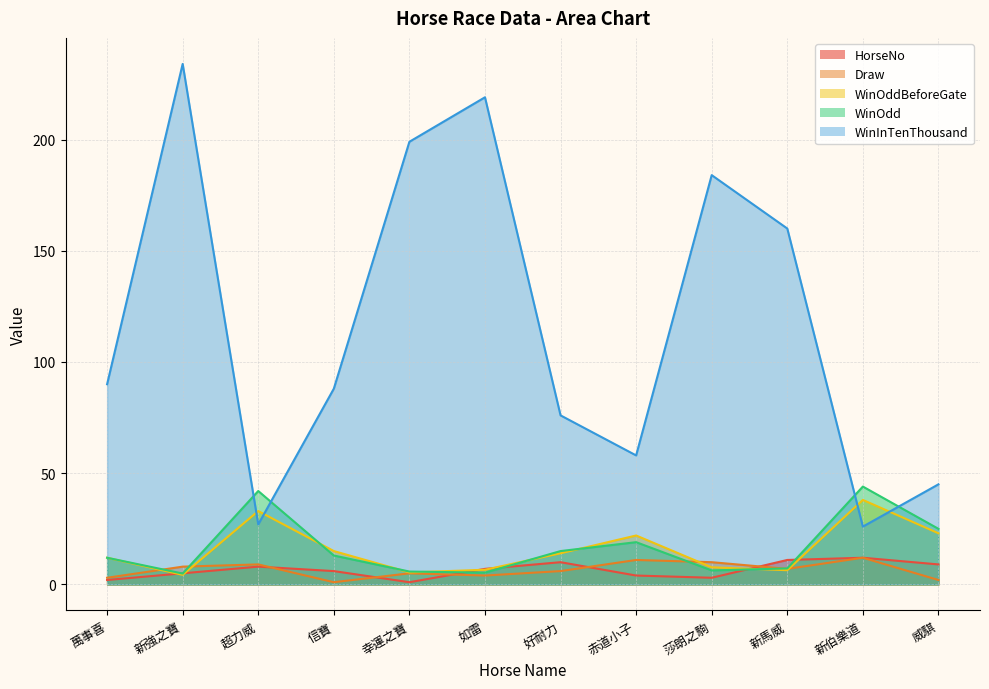

What is the difference between the highest and lowest values at 好耐力?

70.0